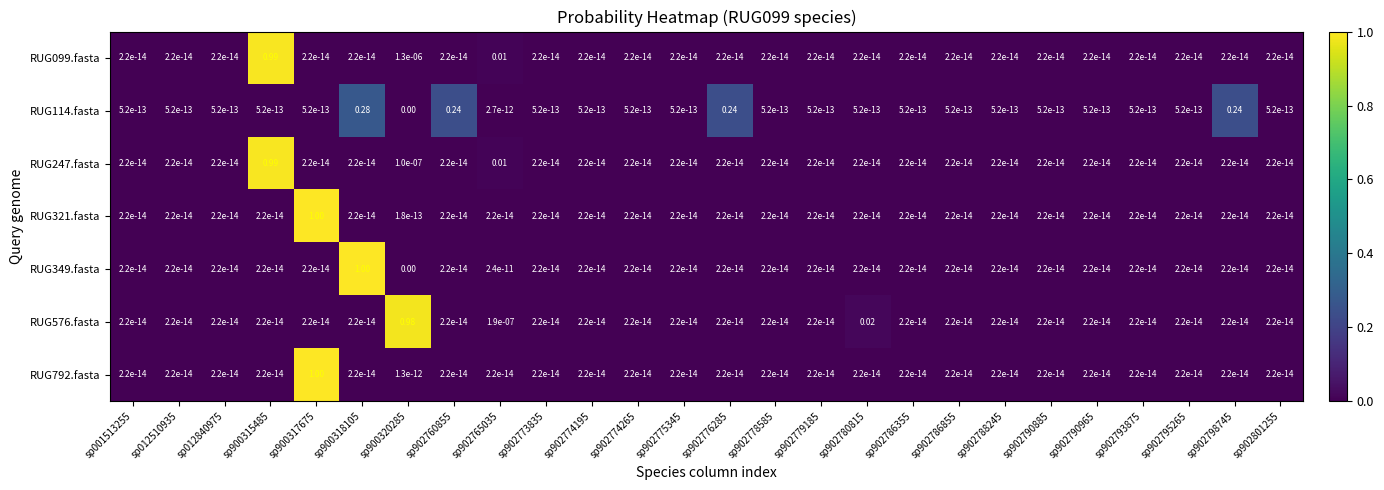

Between sp900320285 and sp902774265, which series saw the biggest shift?

RUG576.fasta